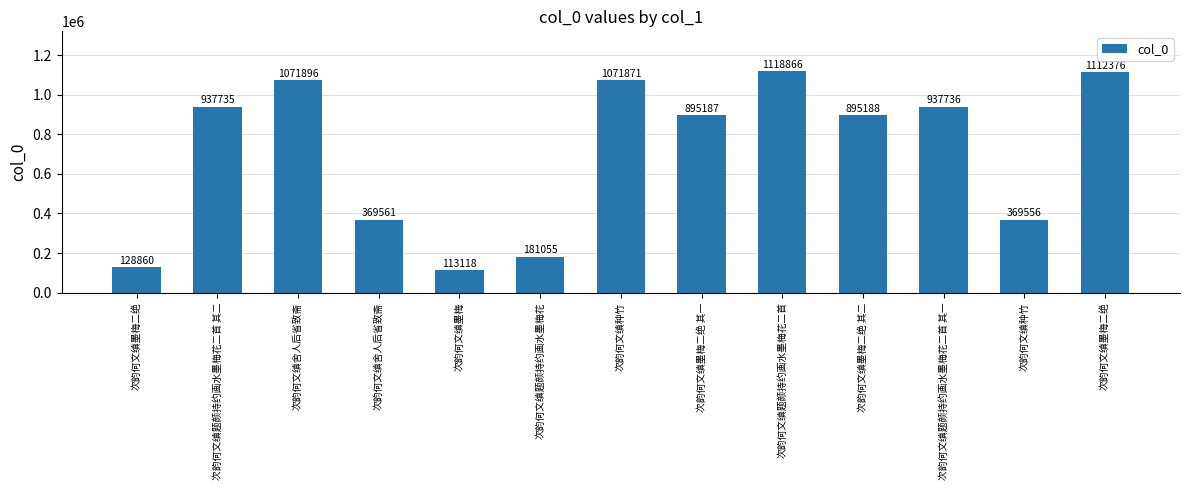

True or false: the data shows 1744494 at 次韵何文缜种竹.

False